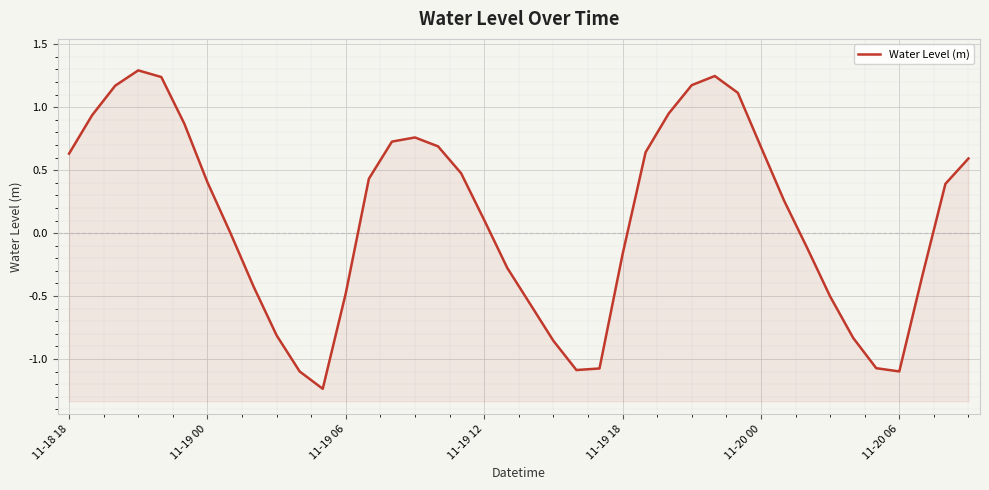

How many negative values are there?

18